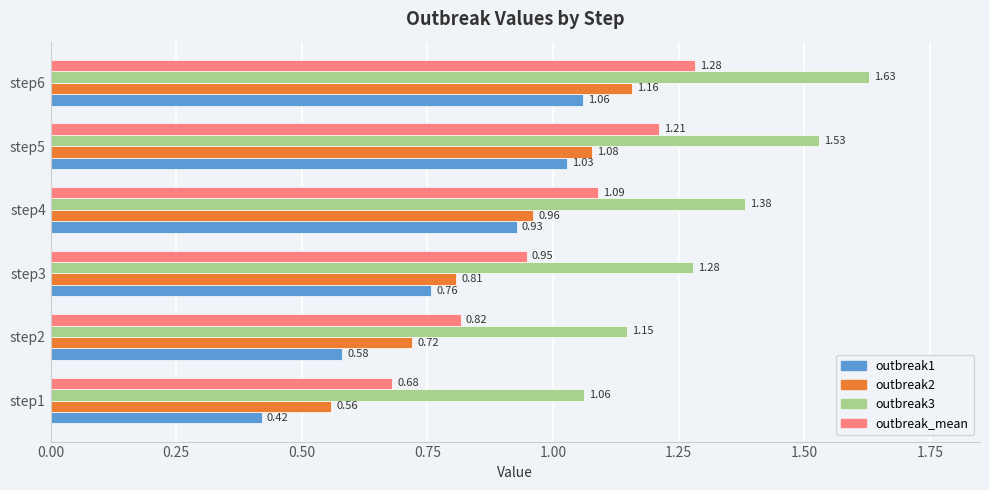

Which series has the largest total across all categories?

outbreak3